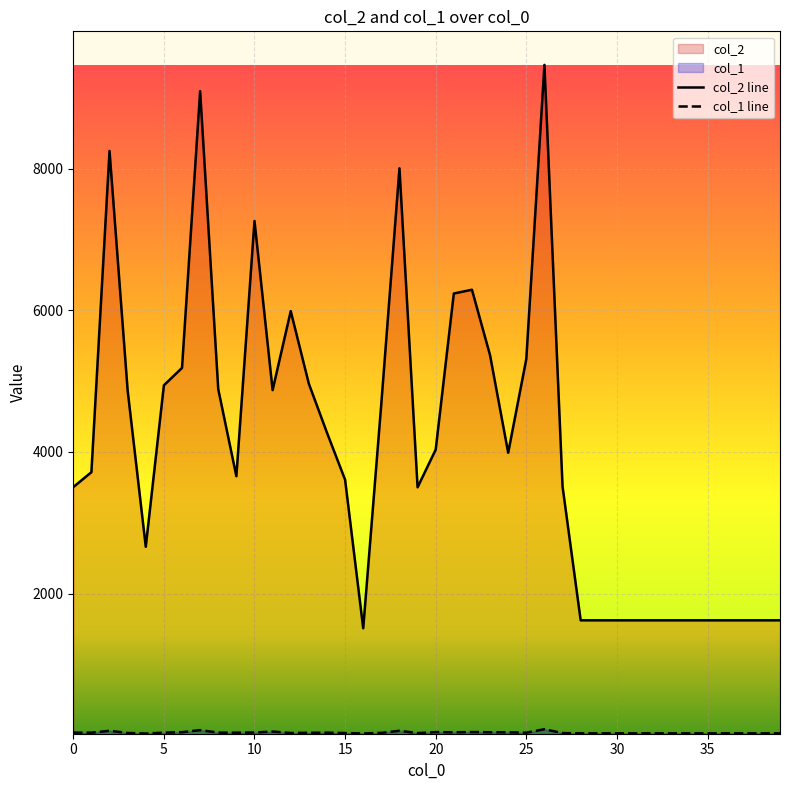

Which series has the widest spread of values?

col_2 line